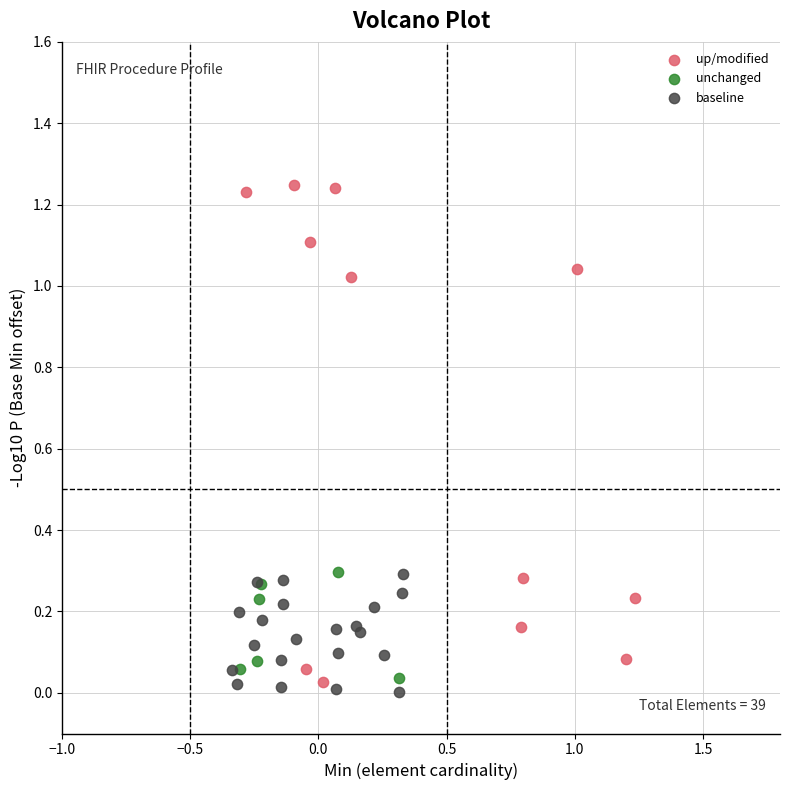

Which series has the largest Y range (max minus min)?

up/modified